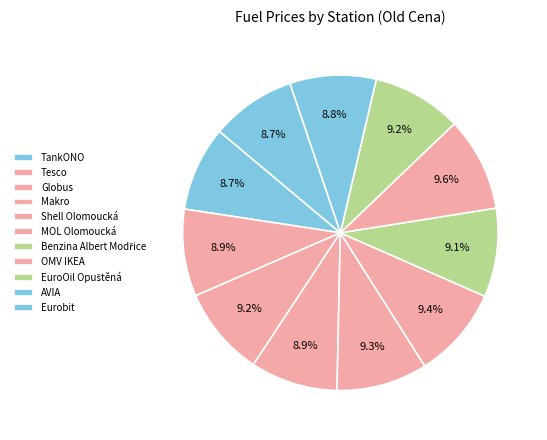

How many segments does this pie chart have?

11